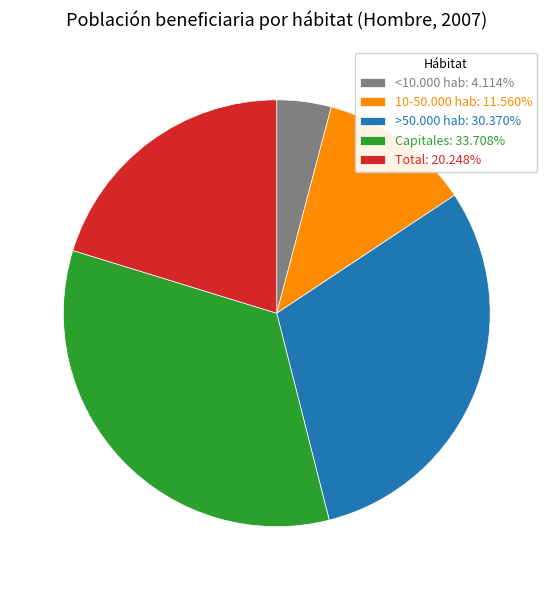

Which slice is the smallest?

<10.000 hab